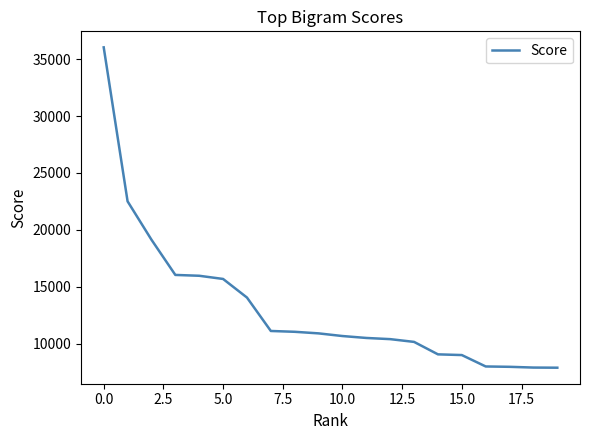

What is the difference between the maximum and minimum values?

28172